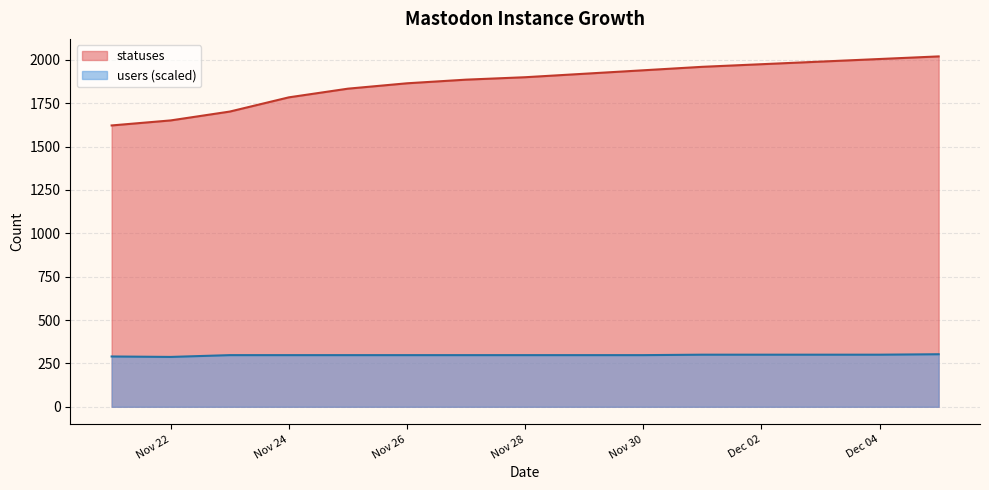

What is the sum of the users values at 2022-11-29 and 2022-11-25?

595.6